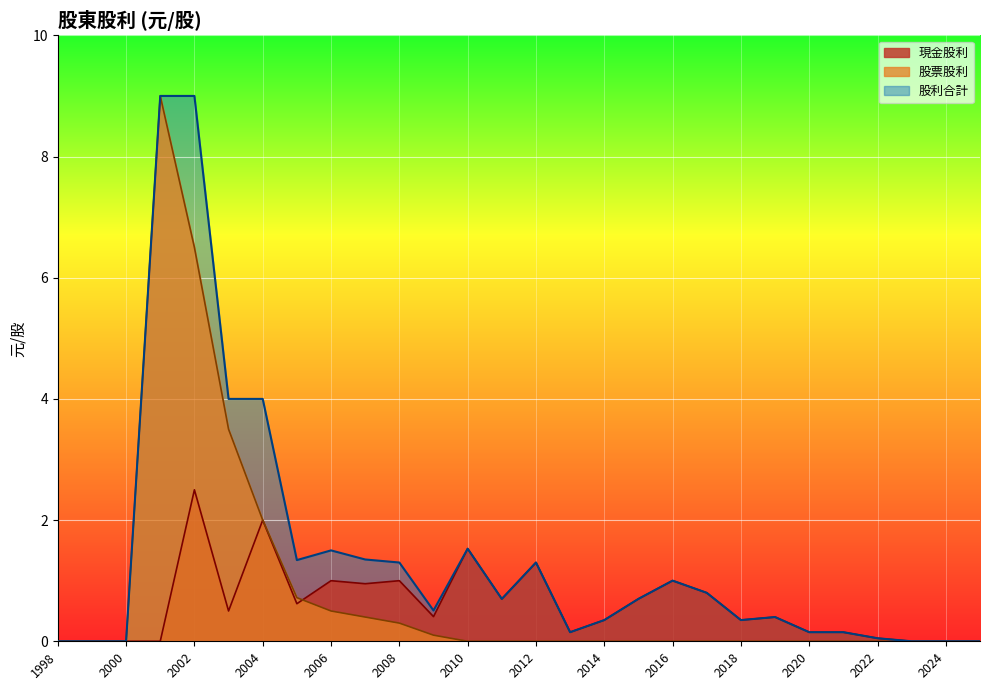

True or false: 股票股利 has a value of 2.0 at 2004.

True